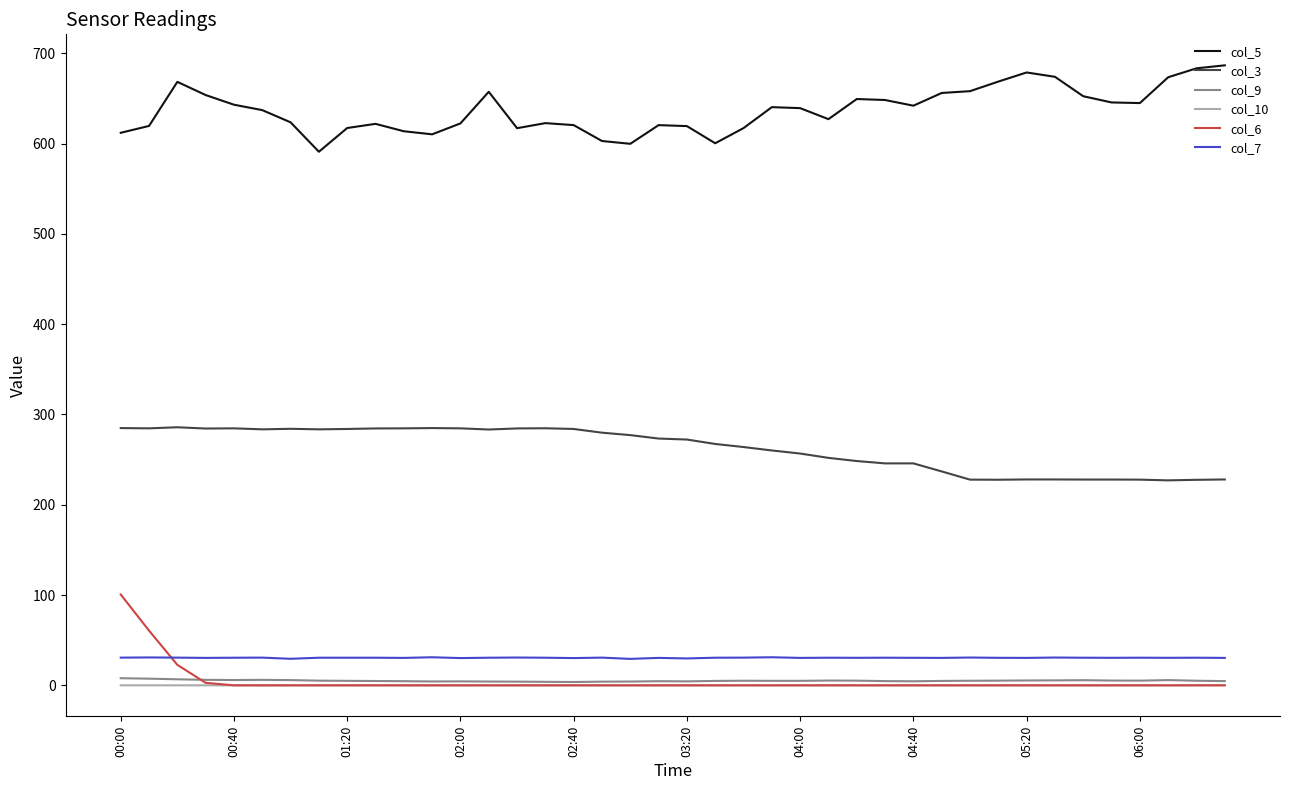

True or false: col_7 and col_10 intersect in this chart.

False